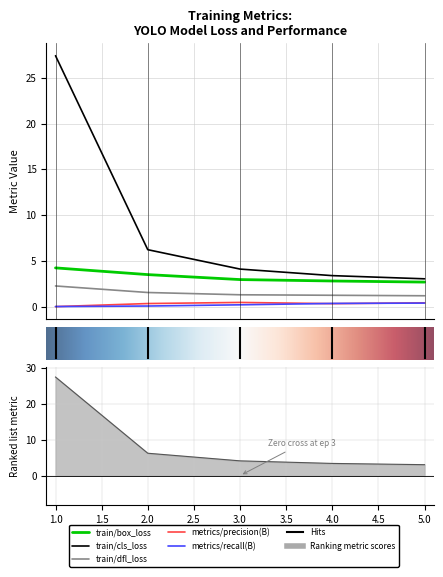

Is it true that metrics/precision(B) equals 0.2 at 4?

False